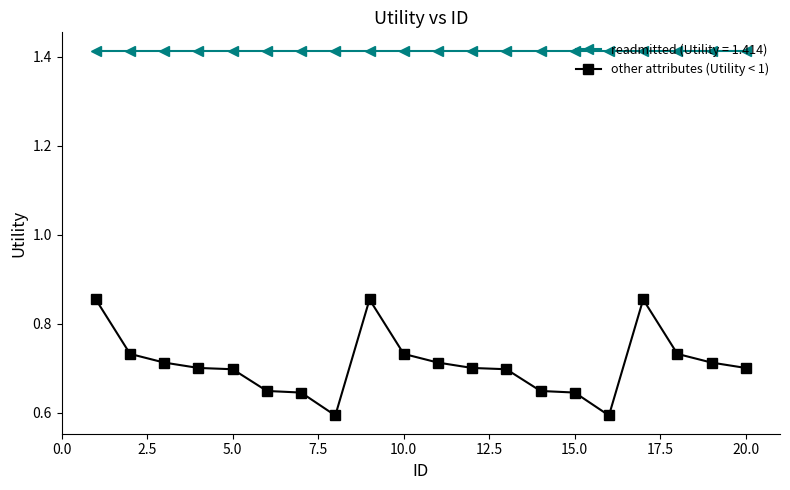

True or false: readmitted (Utility = 1.414) and other attributes (Utility < 1) cross at least once.

False